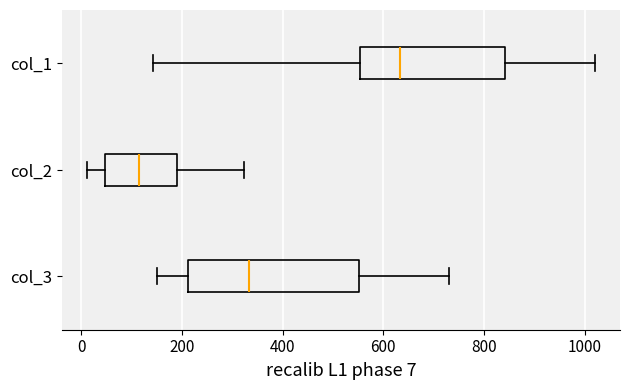

Comparing the boxes themselves (not the whiskers), which one is the widest?

col_3